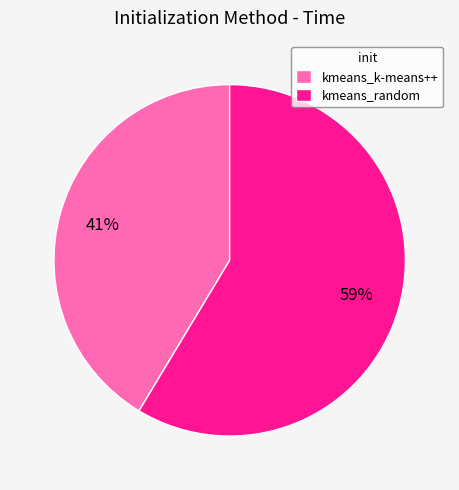

Between kmeans_k-means++ and kmeans_random, which is larger?

kmeans_random